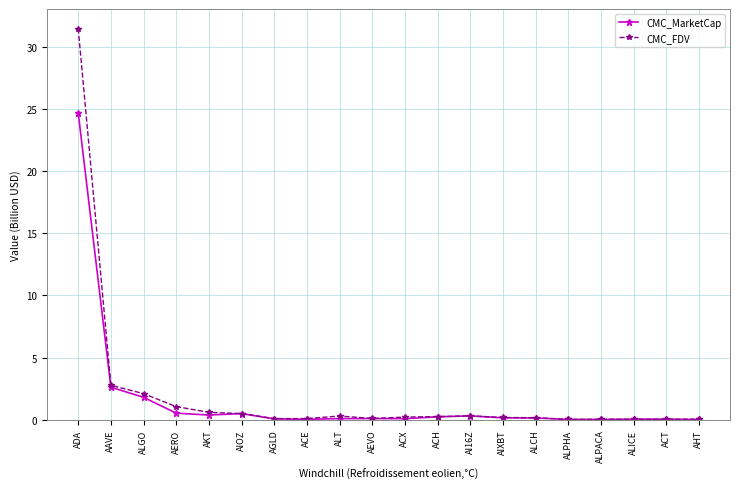

What is the greatest value displayed?

31.5